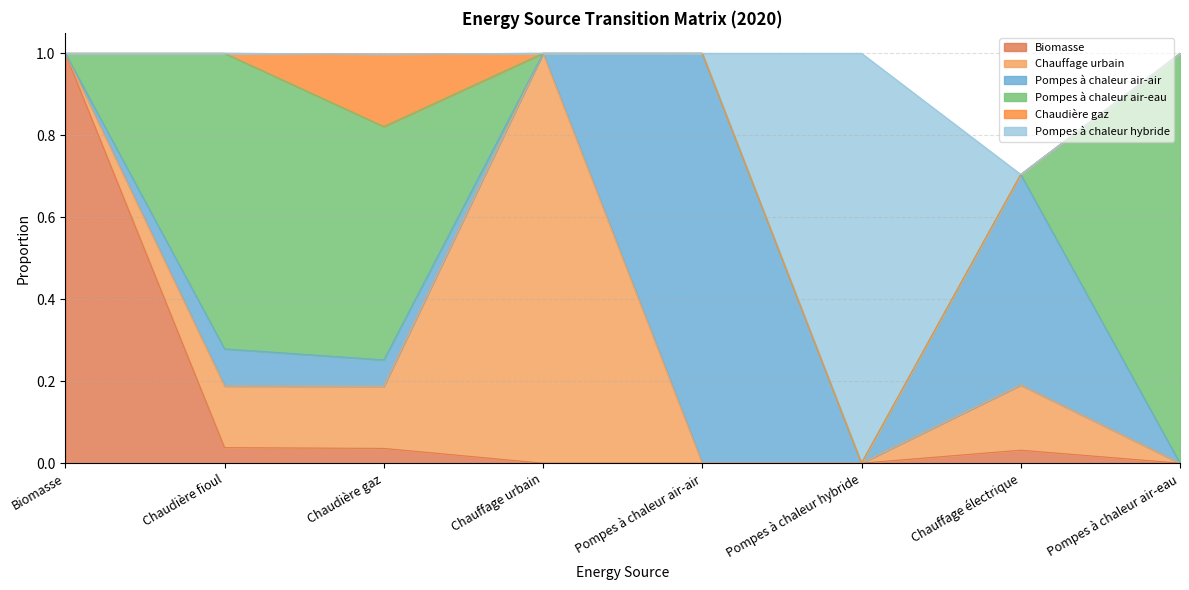

At which category is the sum across all series the highest?

Biomasse